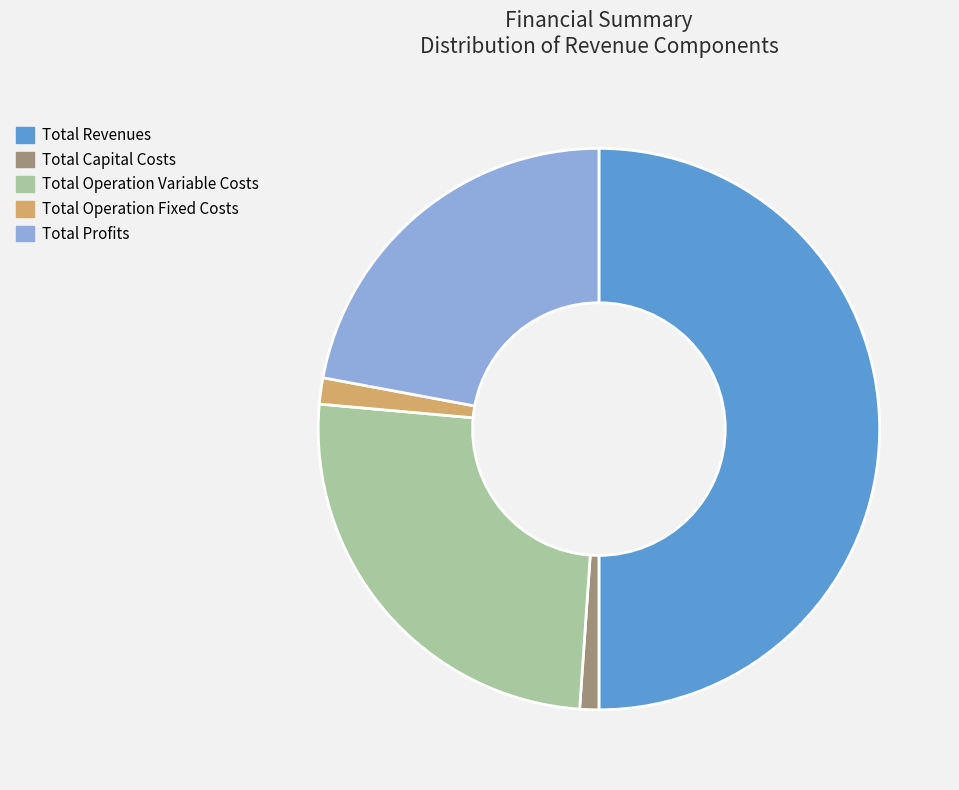

The Total Profits slice represents 22% of the pie. True or false?

True